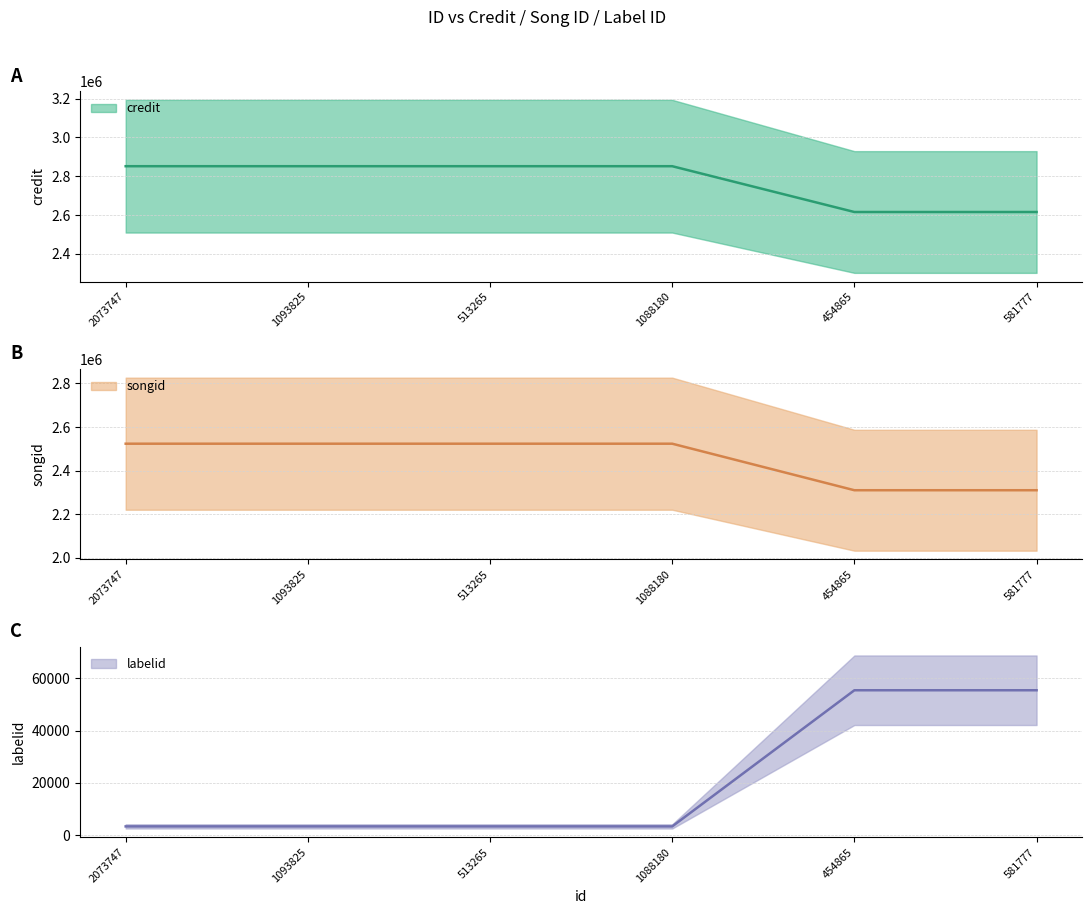

Is this an area chart (filled region under the line)?

No